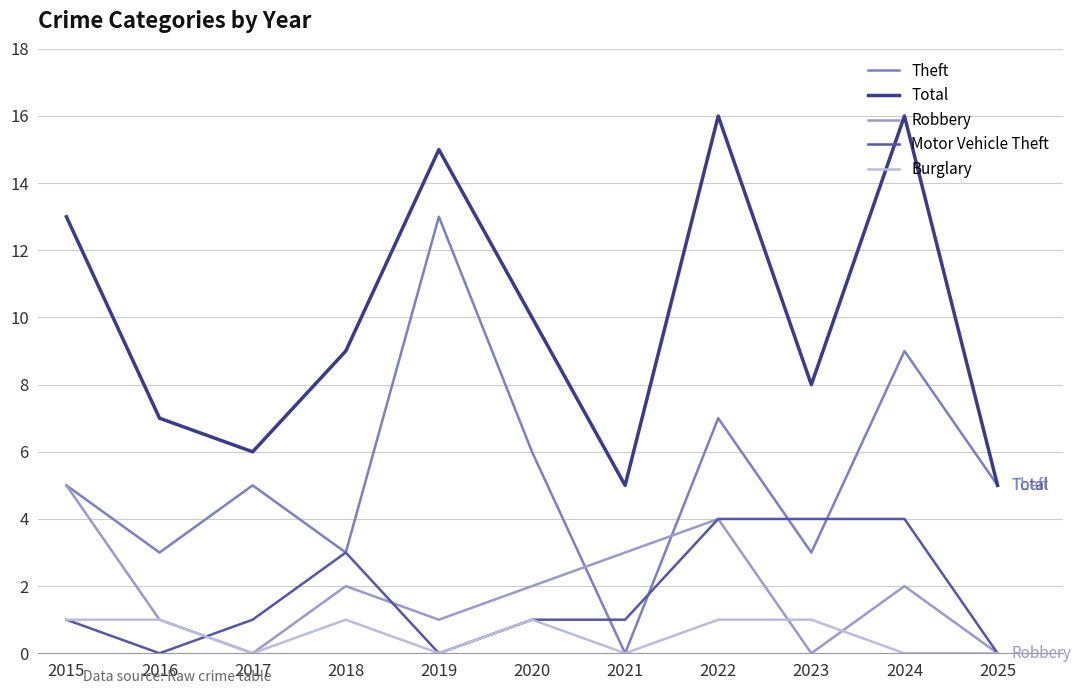

What is the difference between the maximum and minimum values in the Theft series?

13